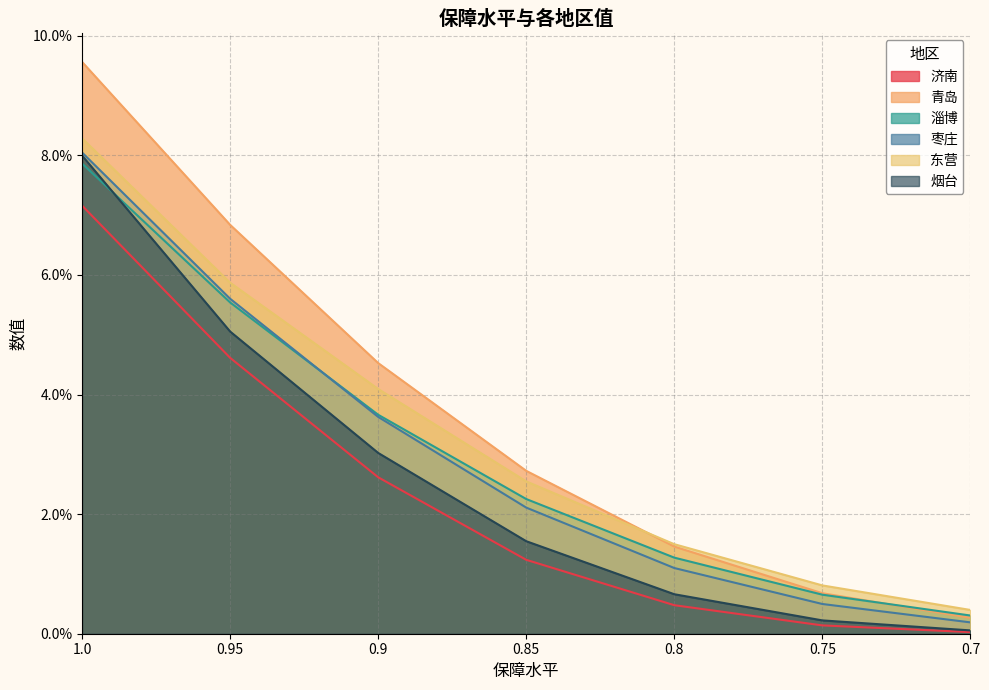

Is the value of 济南 at 0.75 greater than the value of 枣庄 at 0.85?

No